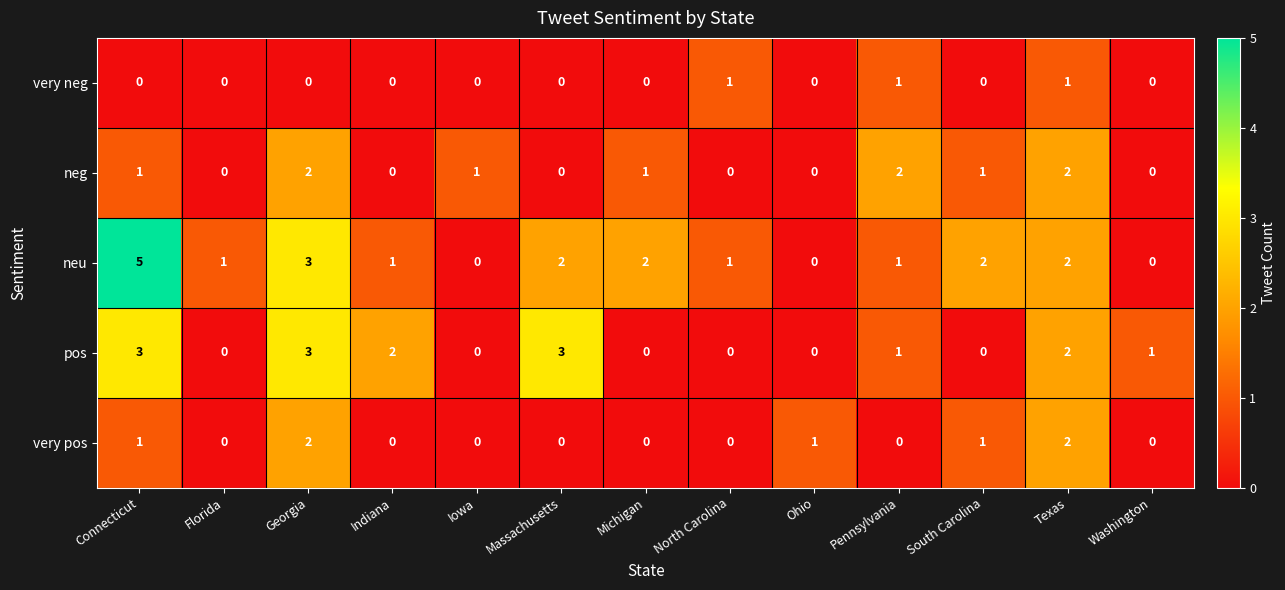

Which series has the largest total across all categories?

neu